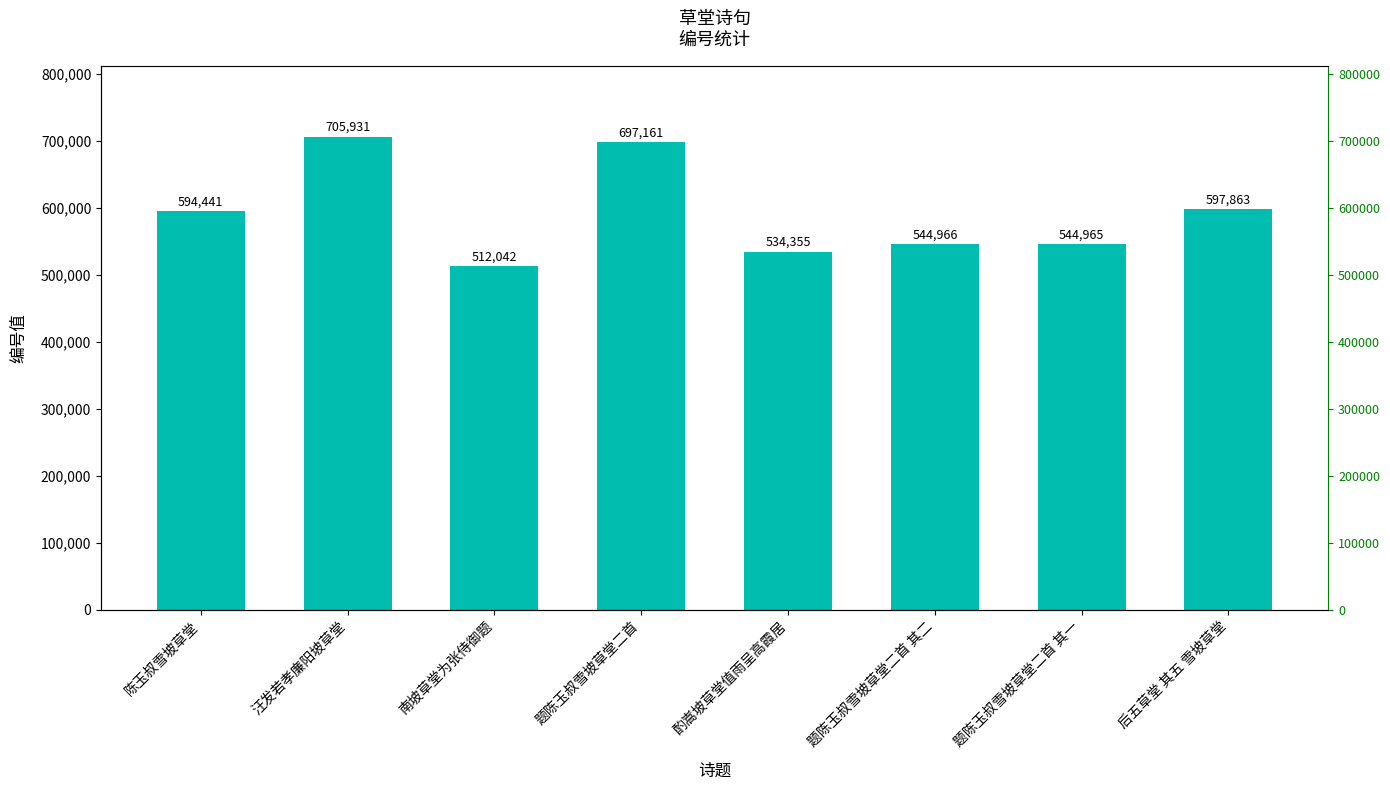

What position from the left is 南坡草堂为张侍御题?

3